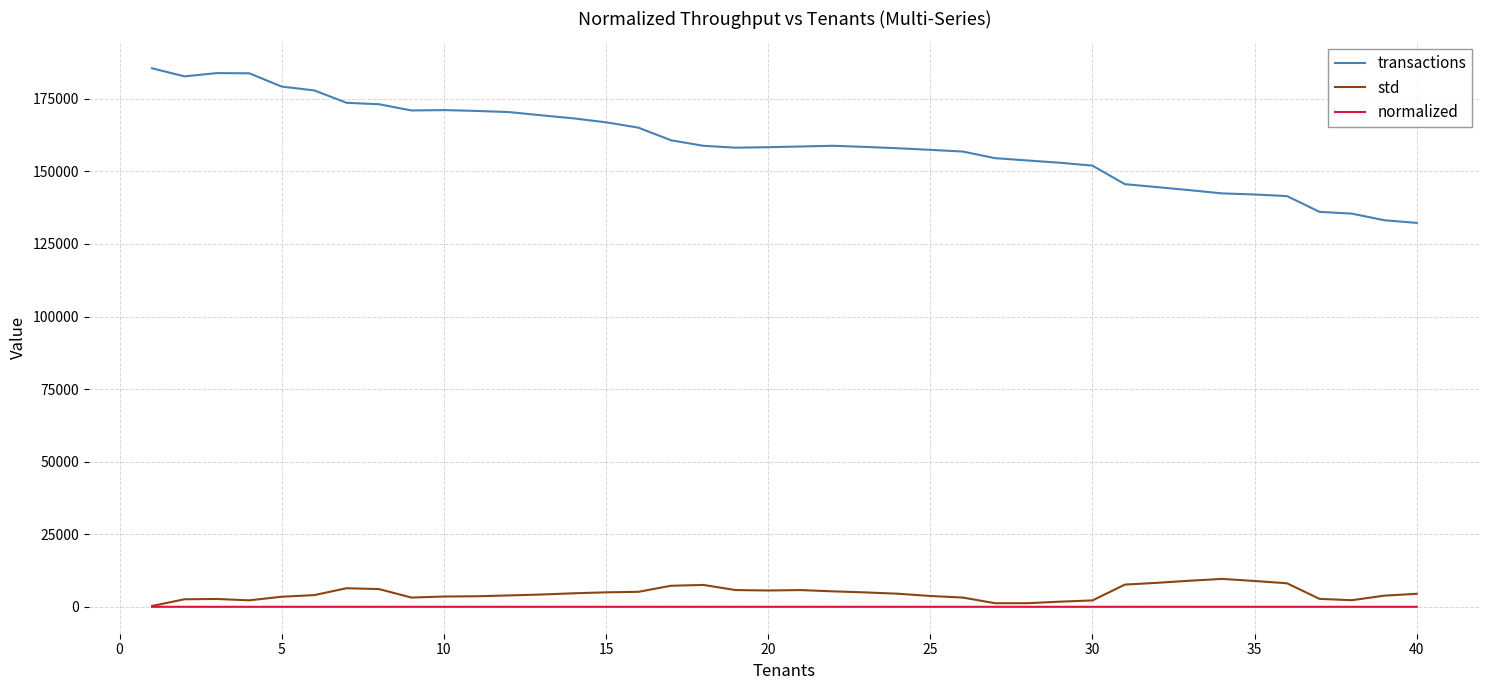

What is the sum of all normalized values?

34.4